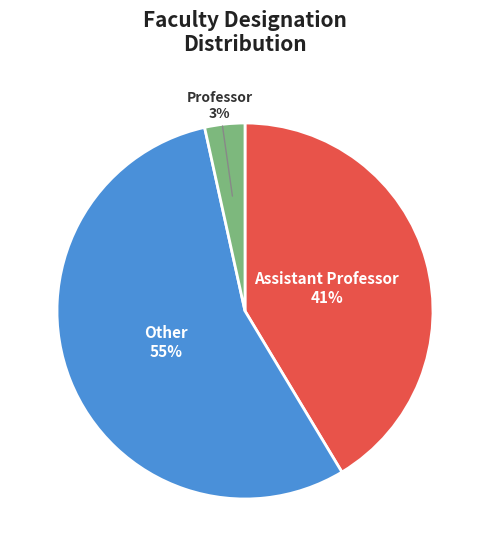

What is the ratio of the value at Other to the value at Assistant Professor?

1.3